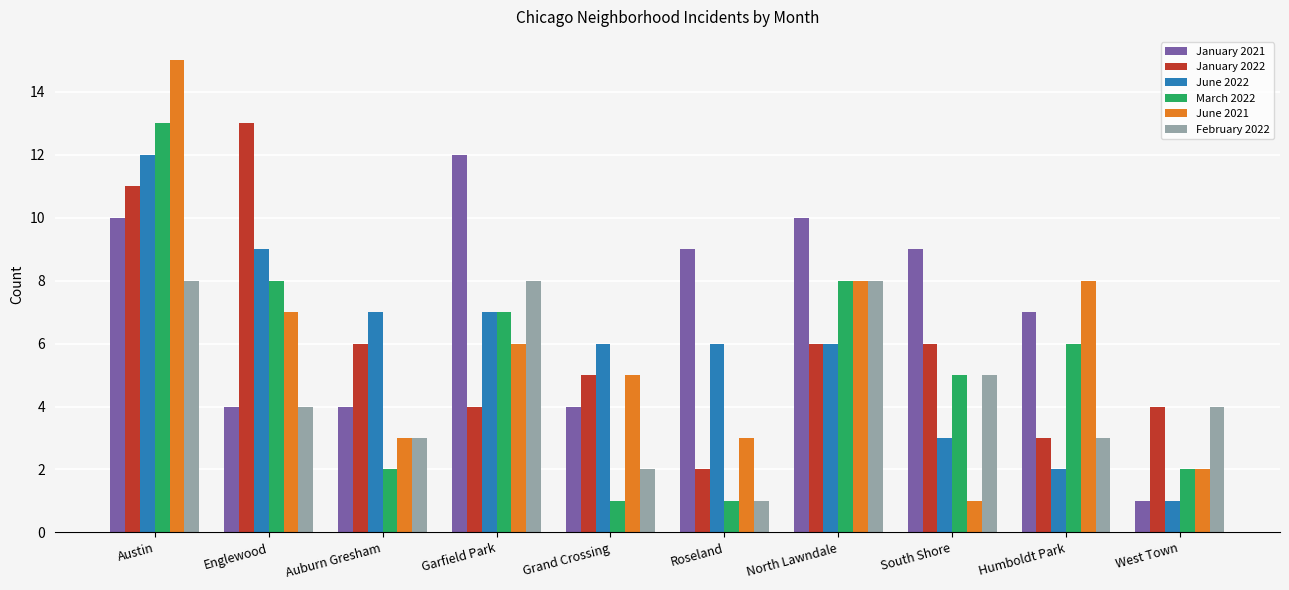

What is the difference between the March 2022 values at West Town and Englewood?

6